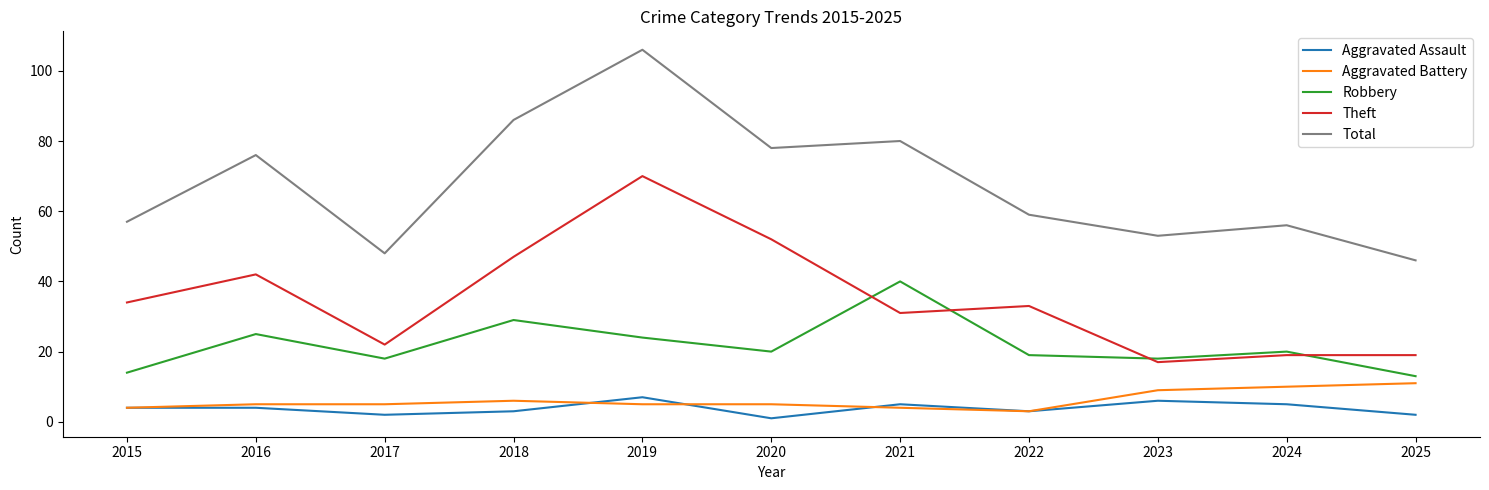

How many Aggravated Assault values are between 2 and 5?

8